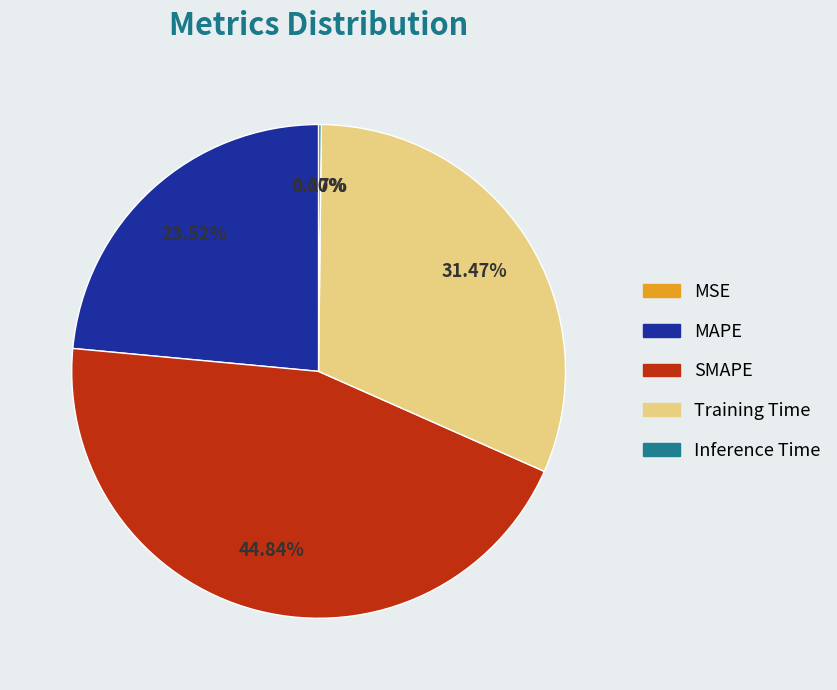

Does MAPE represent more than half of the total?

No